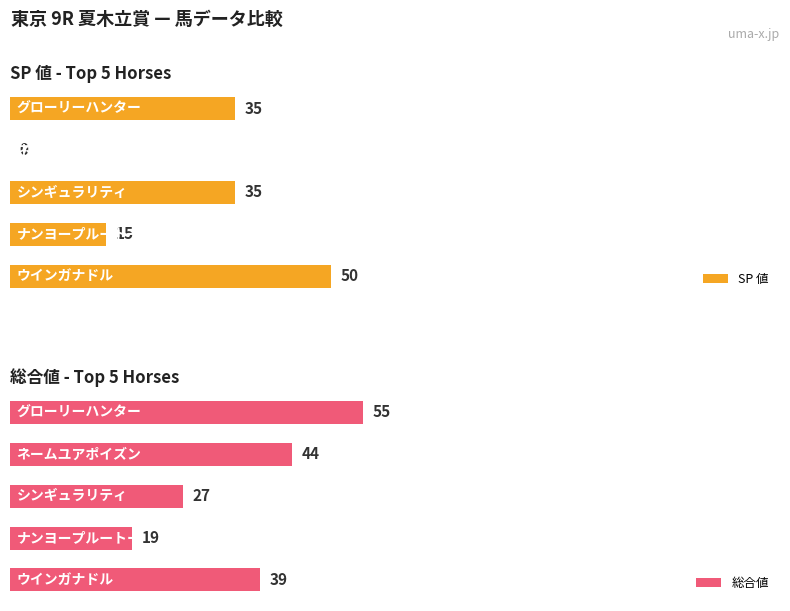

What value does the 総合値 series have at 2?

27